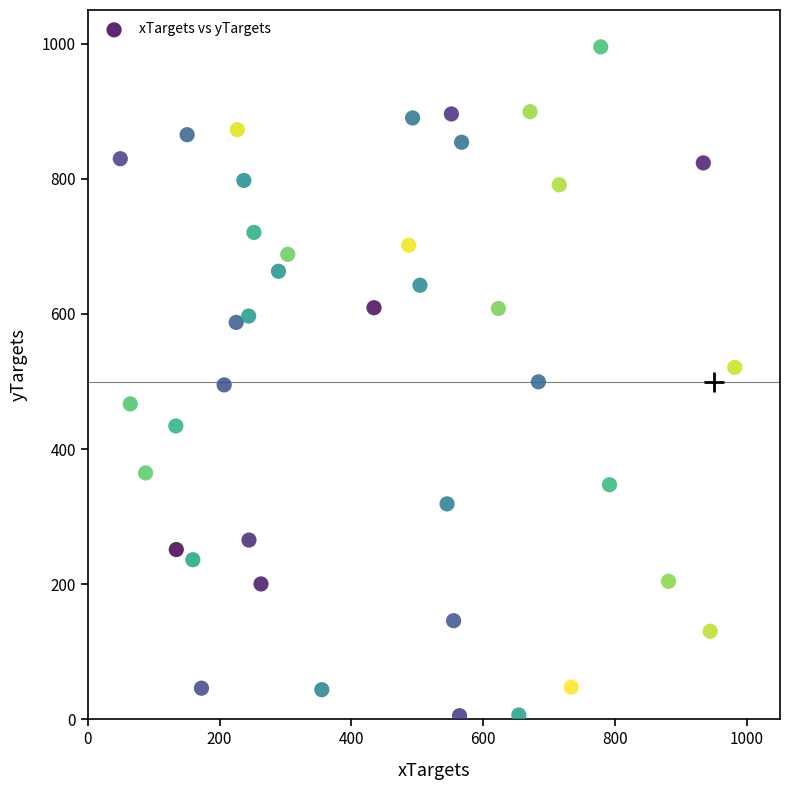

What is the range of X values (max minus min)?

931.9